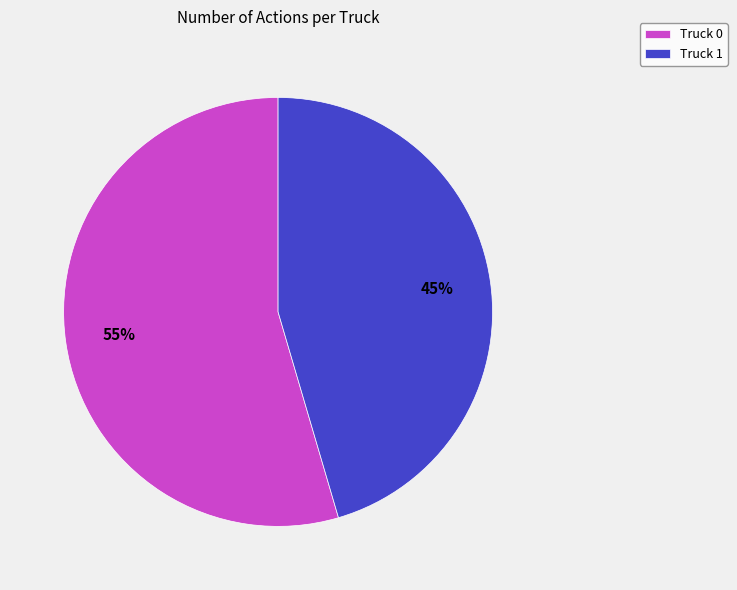

Is the sum of Truck 1 and Truck 0 greater than half?

Yes